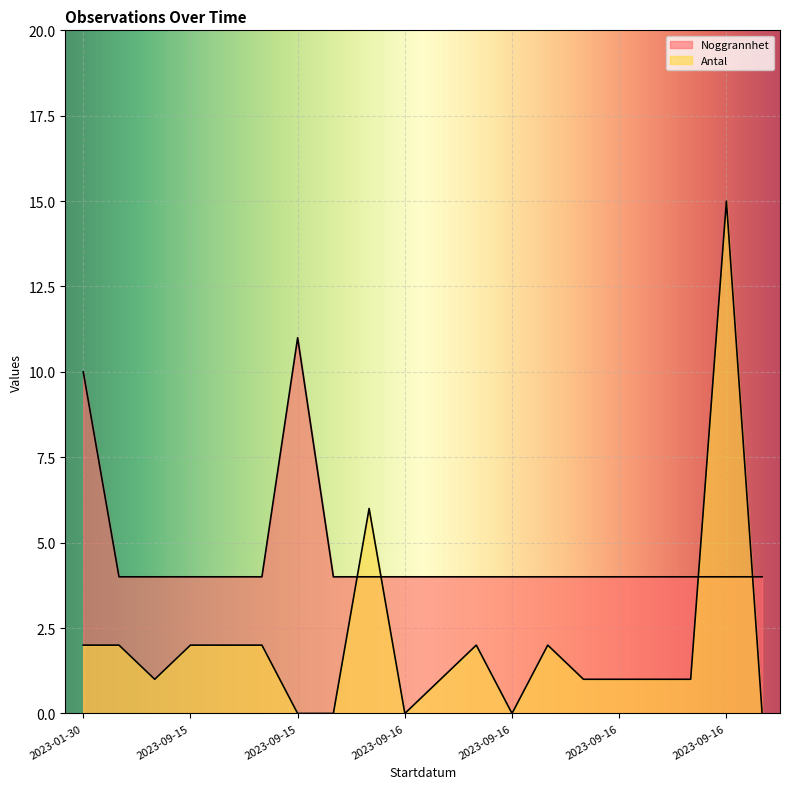

Reading left to right, transcribe all the data shown in this chart.

Noggrannhet: 10	4	4	4	4	4	11	4	4	4	4	4	4	4	4	4	4	4	4	4
Antal: 2	2	1	2	2	2	0	0	6	0	1	2	0	2	1	1	1	1	15	0